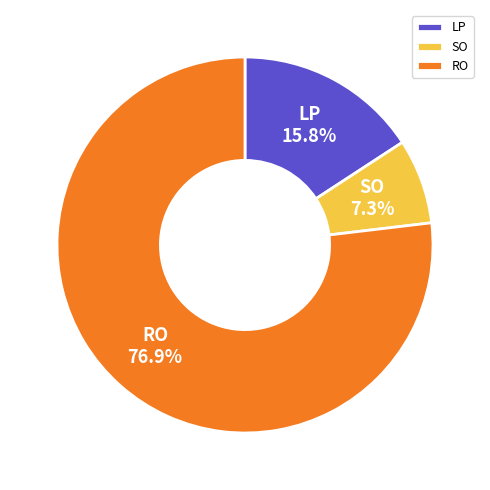

How many segments does this pie chart have?

3